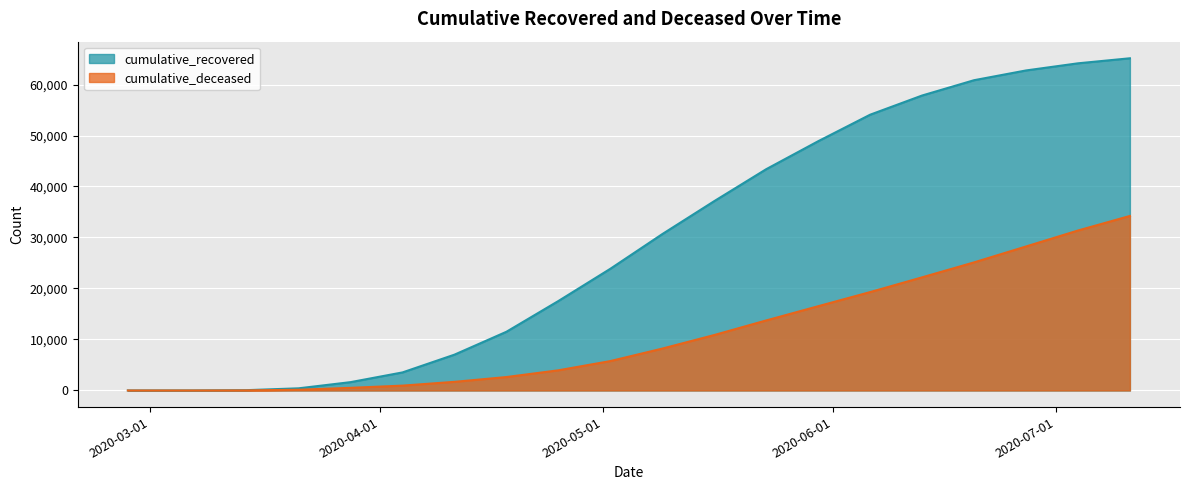

True or false: cumulative_recovered and cumulative_deceased intersect in this chart.

False